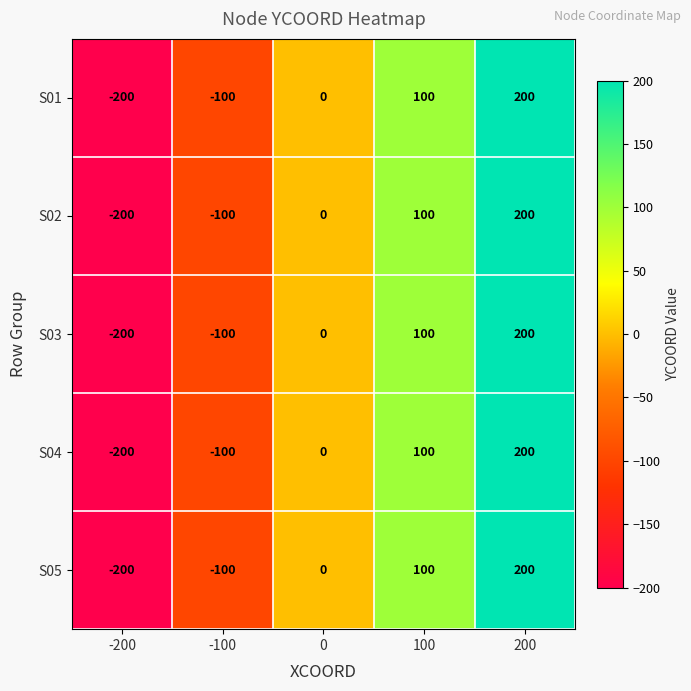

The S03 series shows -200 at -200. True or false?

True